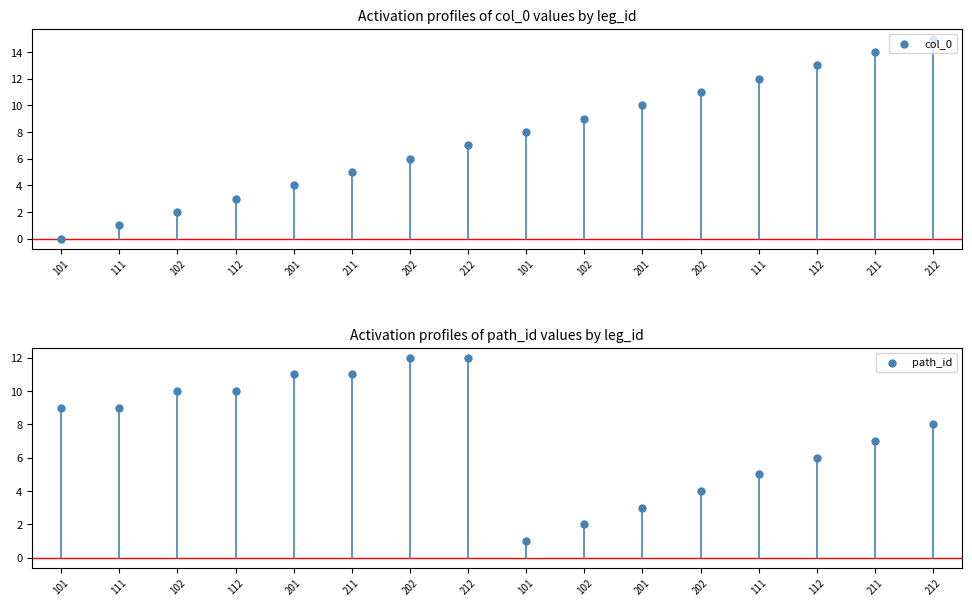

Which series reaches the maximum Y coordinate?

col_0